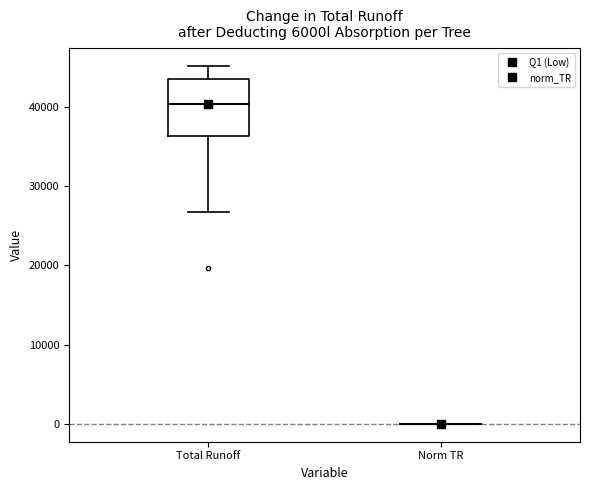

Reading left to right, read every box against the y-axis: the position of its median line, the range the box covers, and the ends of its whiskers. The values are not printed on the chart, so give them approximately, as read against the axis.

Total Runoff: median 40000, box 36000 to 44000, whiskers 27000 to 45000
Norm TR: box collapsed to a line at 0, whiskers 0 to 0